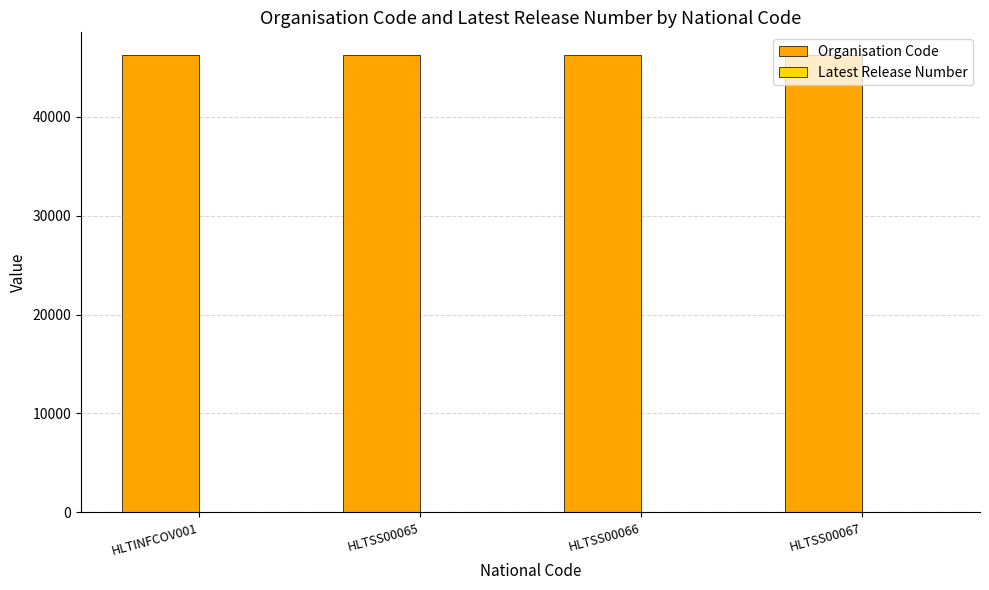

What is the greatest value displayed?

46229